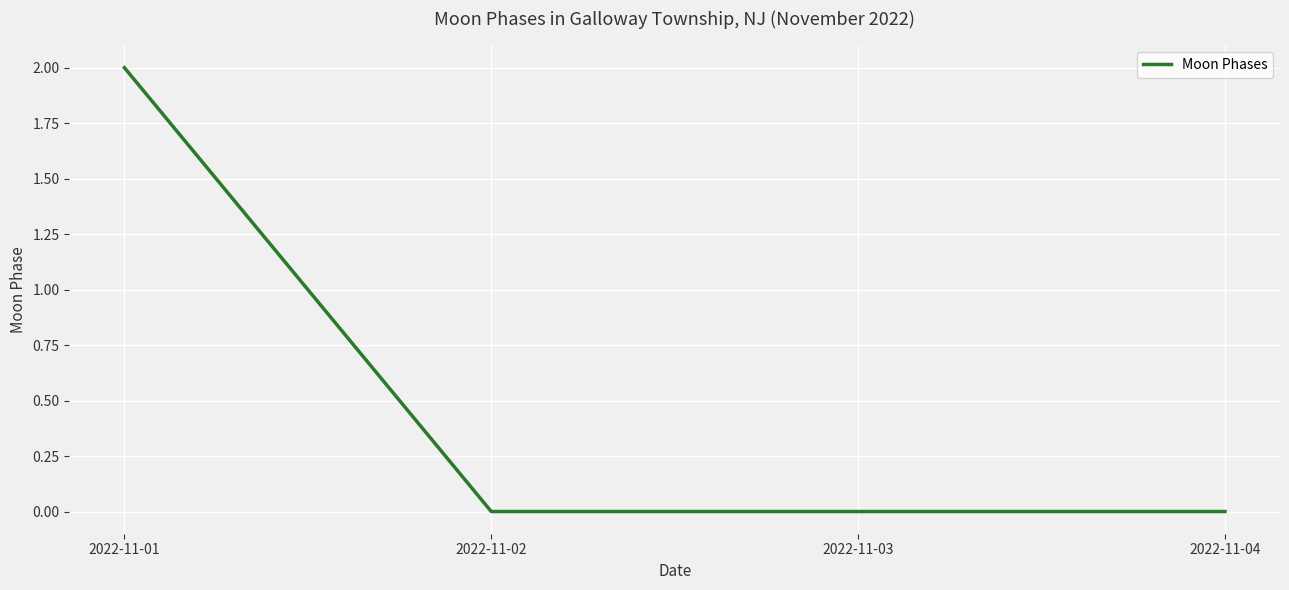

True or false: the data has more than 2 interior local peaks.

False